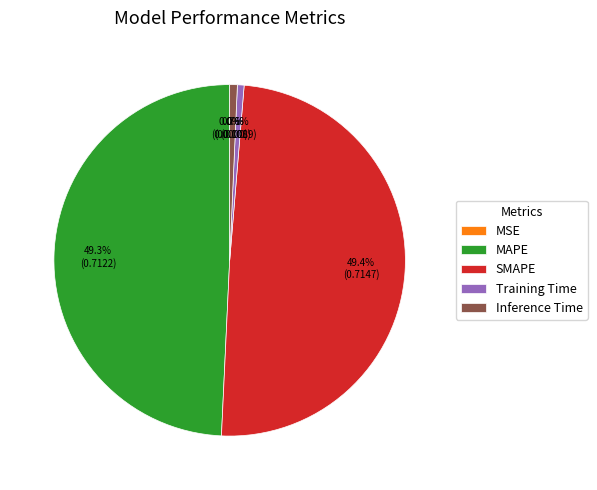

To the nearest percent, what portion does Training Time represent?

1%